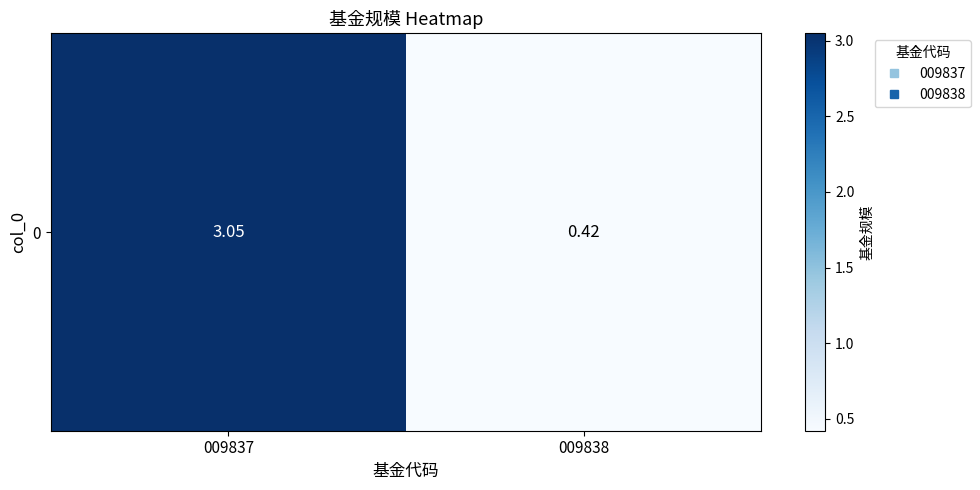

At which label is the value closest to 1?

009838